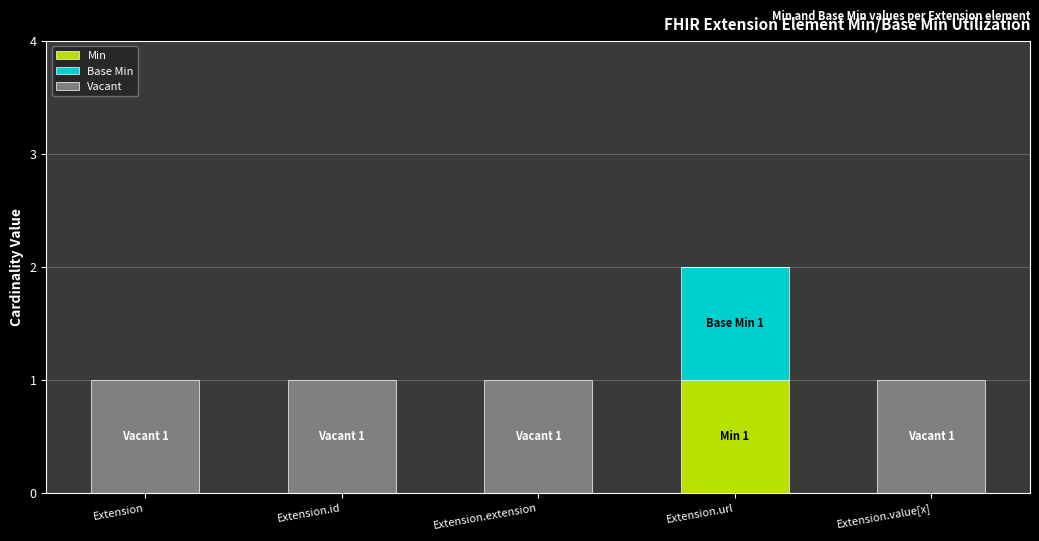

At which label does Min reach its peak?

Extension.url